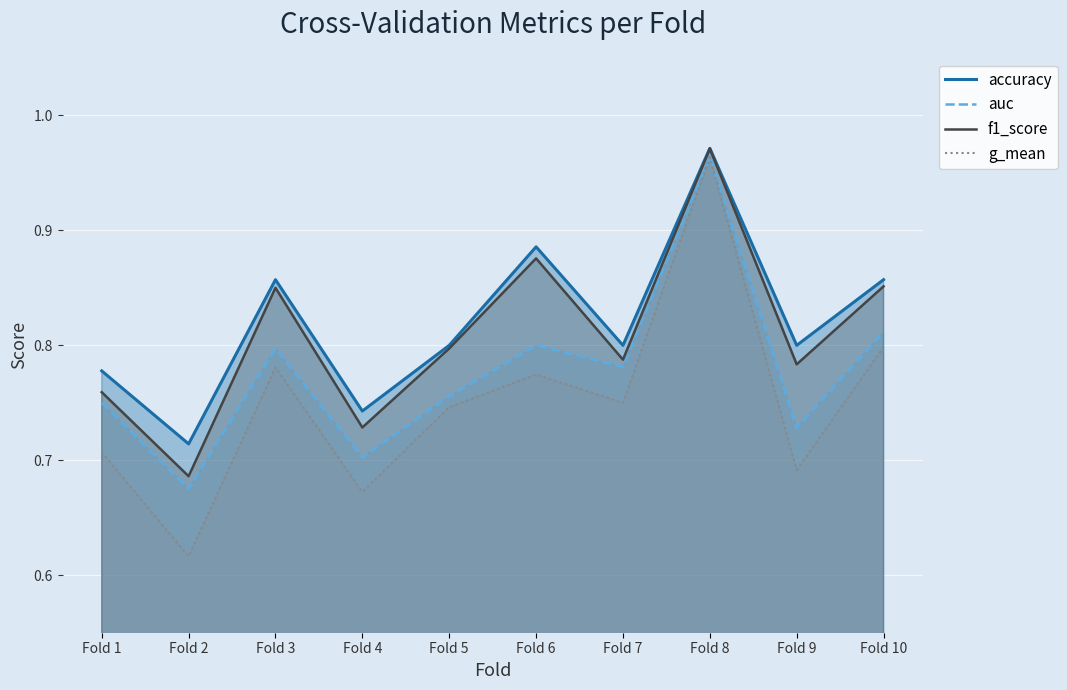

Reading left to right, what are all the values shown in this chart?

accuracy: 0.8	0.7	0.9	0.7	0.8	0.9	0.8	1.0	0.8	0.9
auc: 0.8	0.7	0.8	0.7	0.8	0.8	0.8	1.0	0.7	0.8
f1_score: 0.8	0.7	0.9	0.7	0.8	0.9	0.8	1.0	0.8	0.9
g_mean: 0.7	0.6	0.8	0.7	0.7	0.8	0.8	1.0	0.7	0.8